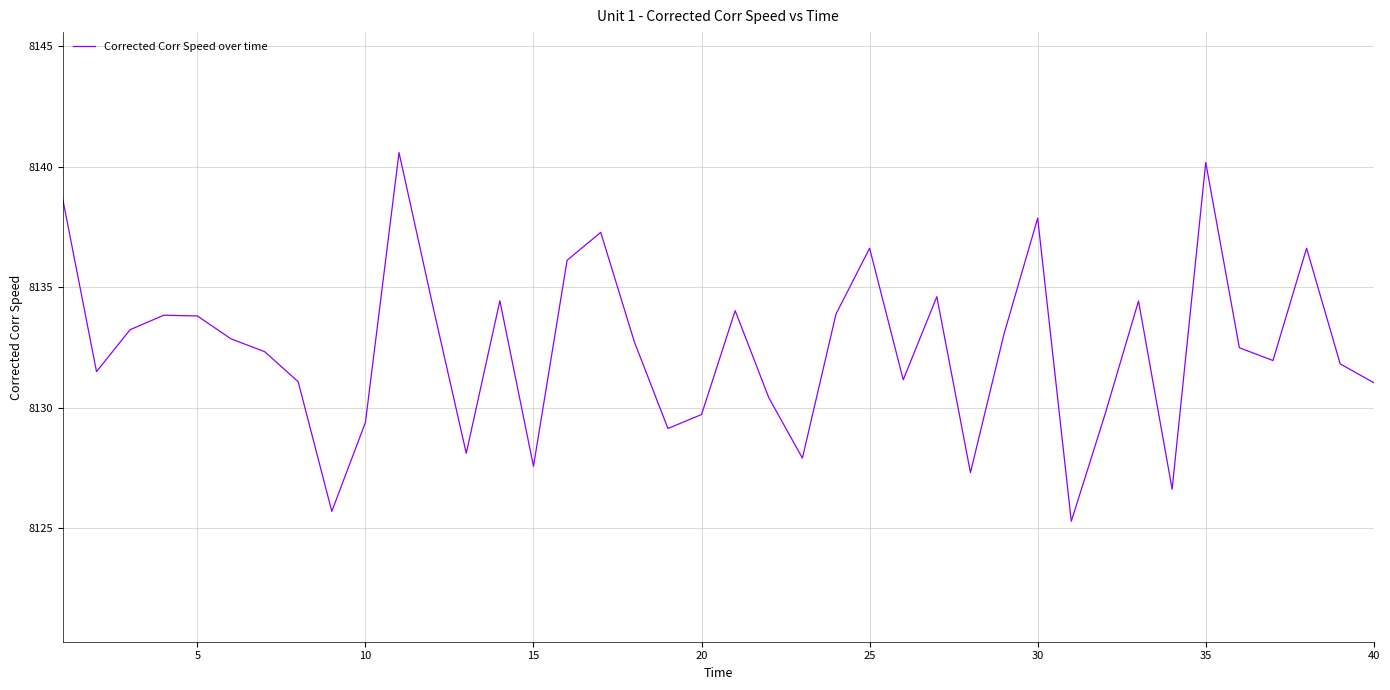

What is the maximum value shown in the chart?

8140.6